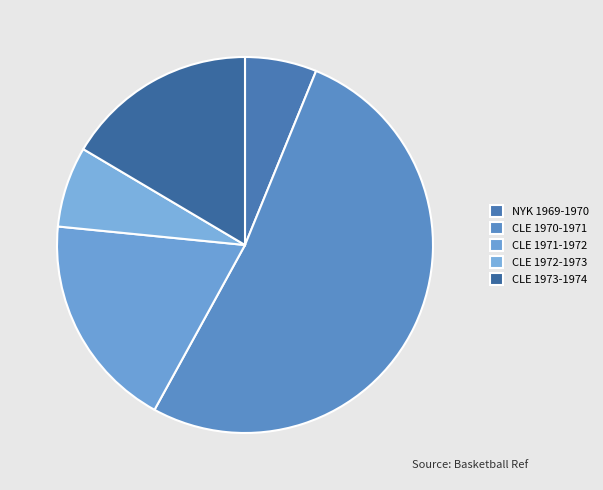

How many slices are in this pie chart?

5